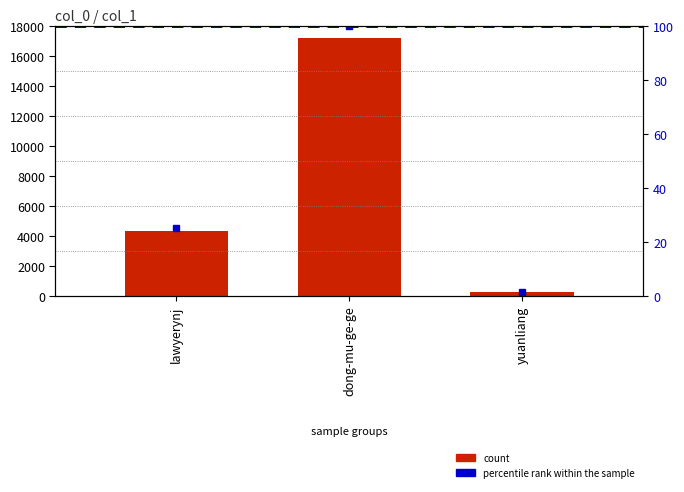

The chart shows a value of 6525 at lawyerynj. True or false?

False